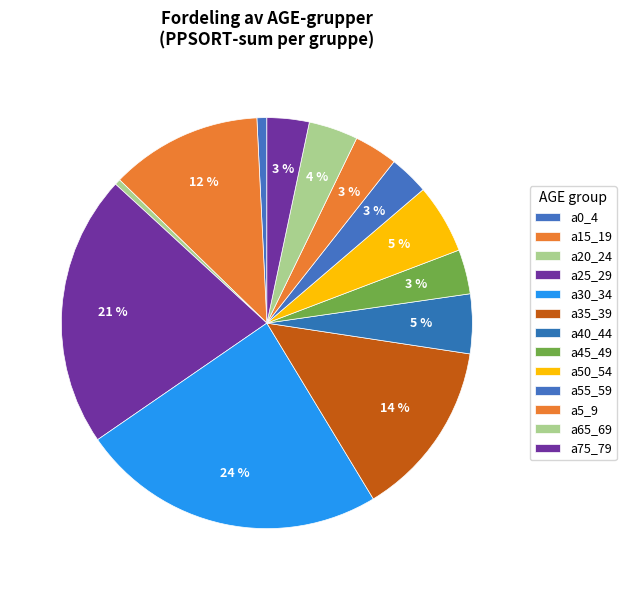

Is there any slice that represents more than half of the pie?

No